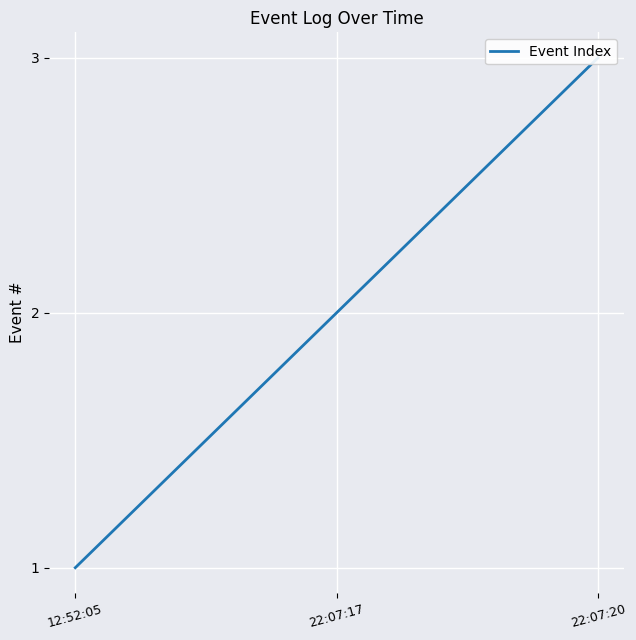

What is the average value?

2